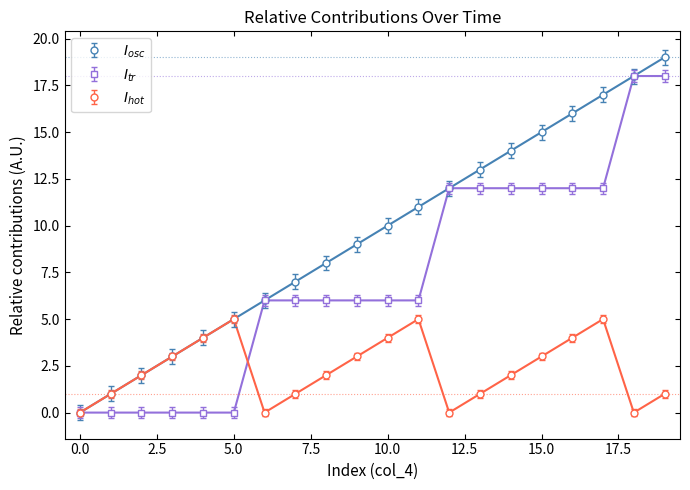

What is the greatest value displayed?

19